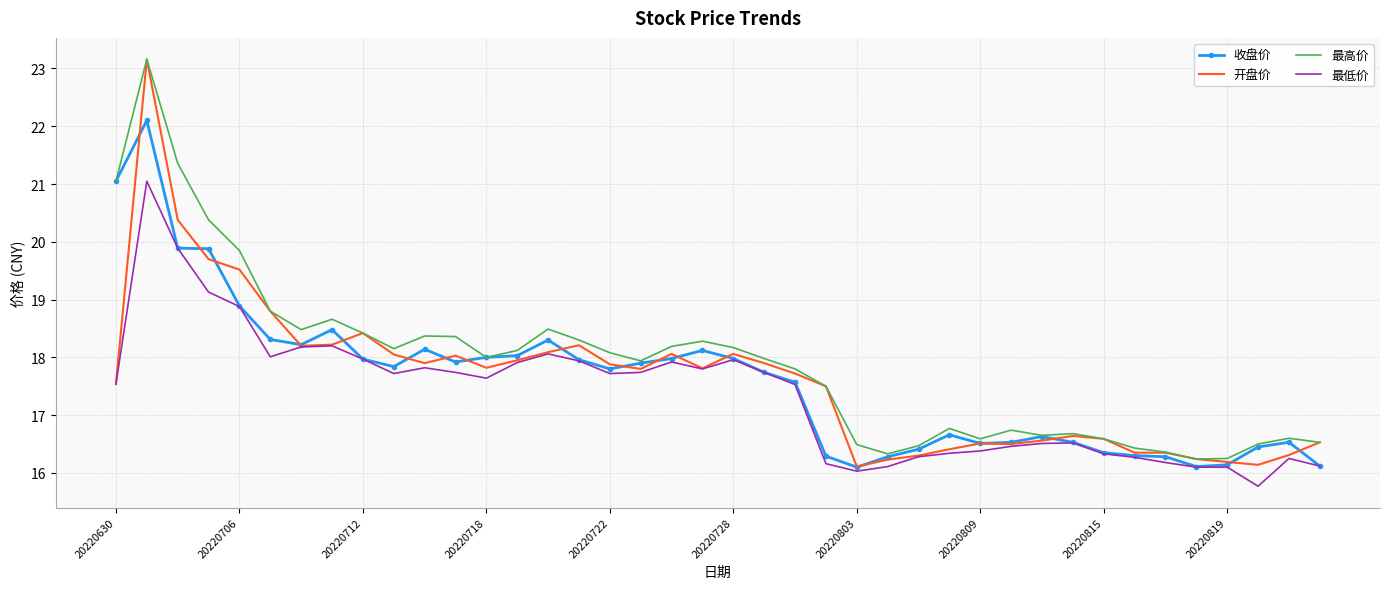

How many distinct data groups are displayed?

4